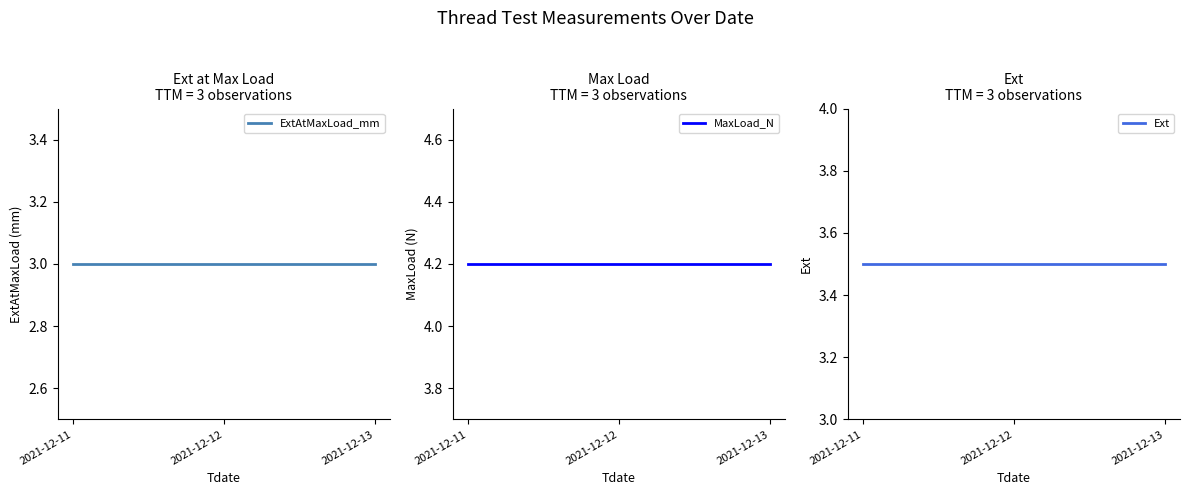

At how many categories does at least one series exceed 3?

3